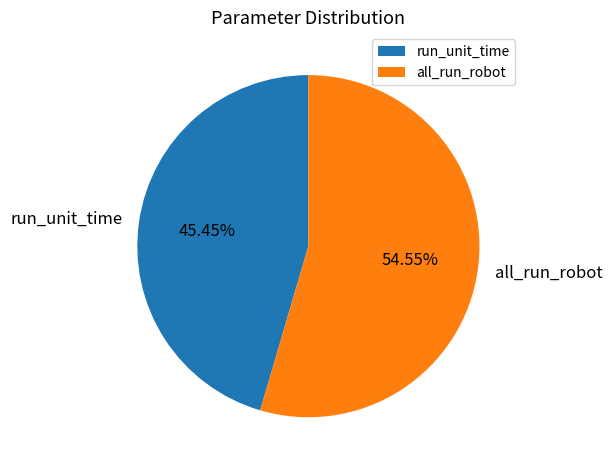

Combined, what portion of the pie is run_unit_time and all_run_robot?

100.0%